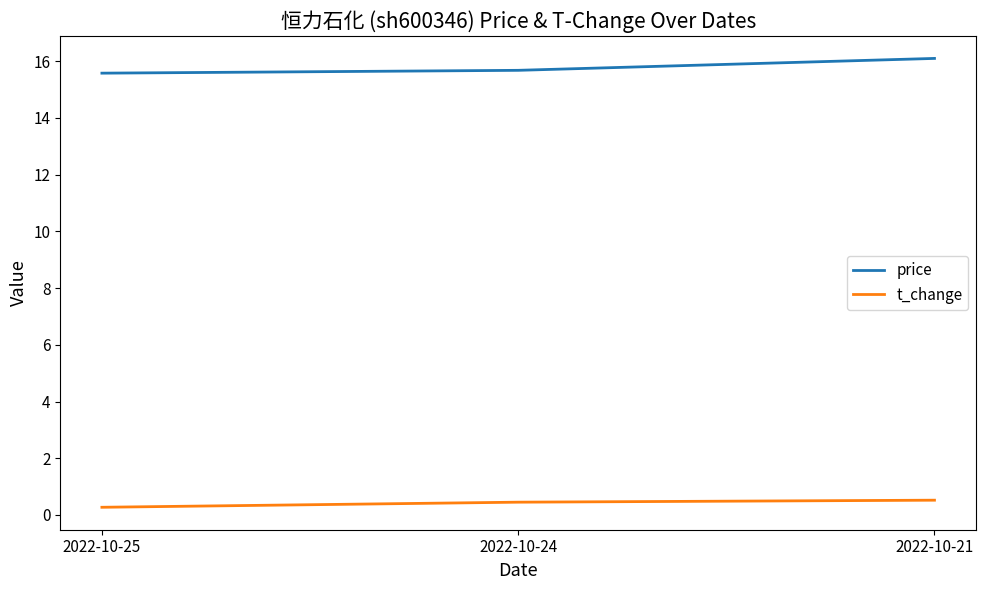

Reading left to right, transcribe all the data shown in this chart.

price: 15.6	15.7	16.1
t_change: 0.3	0.5	0.5